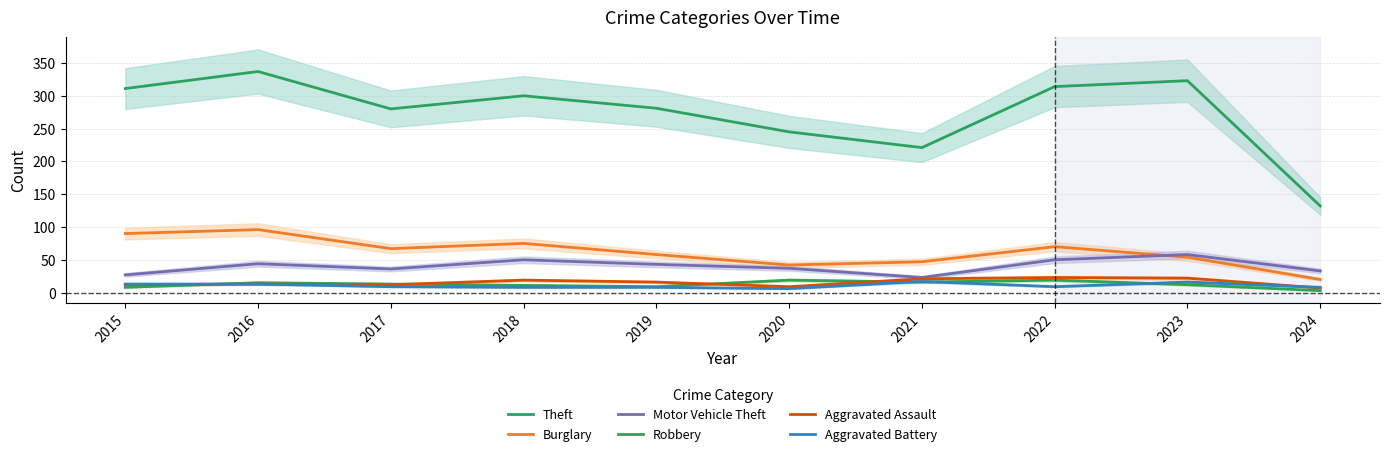

What is the minimum value shown in the chart?

3